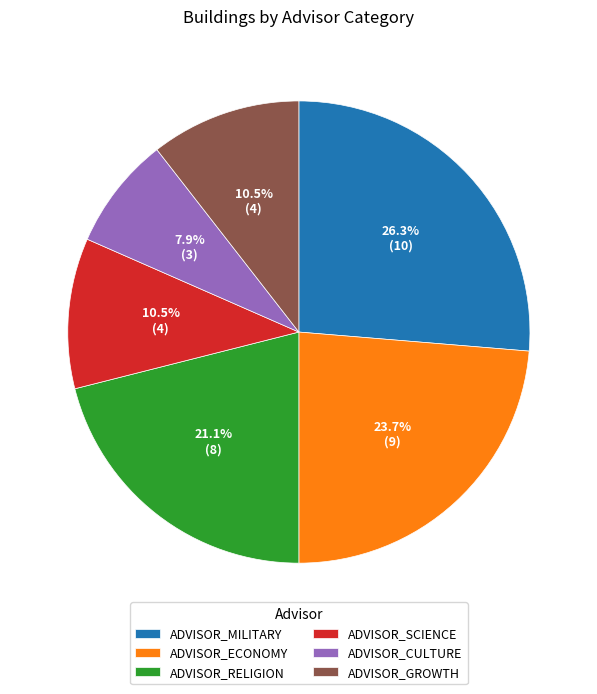

Which category has the biggest portion of the pie?

ADVISOR_MILITARY